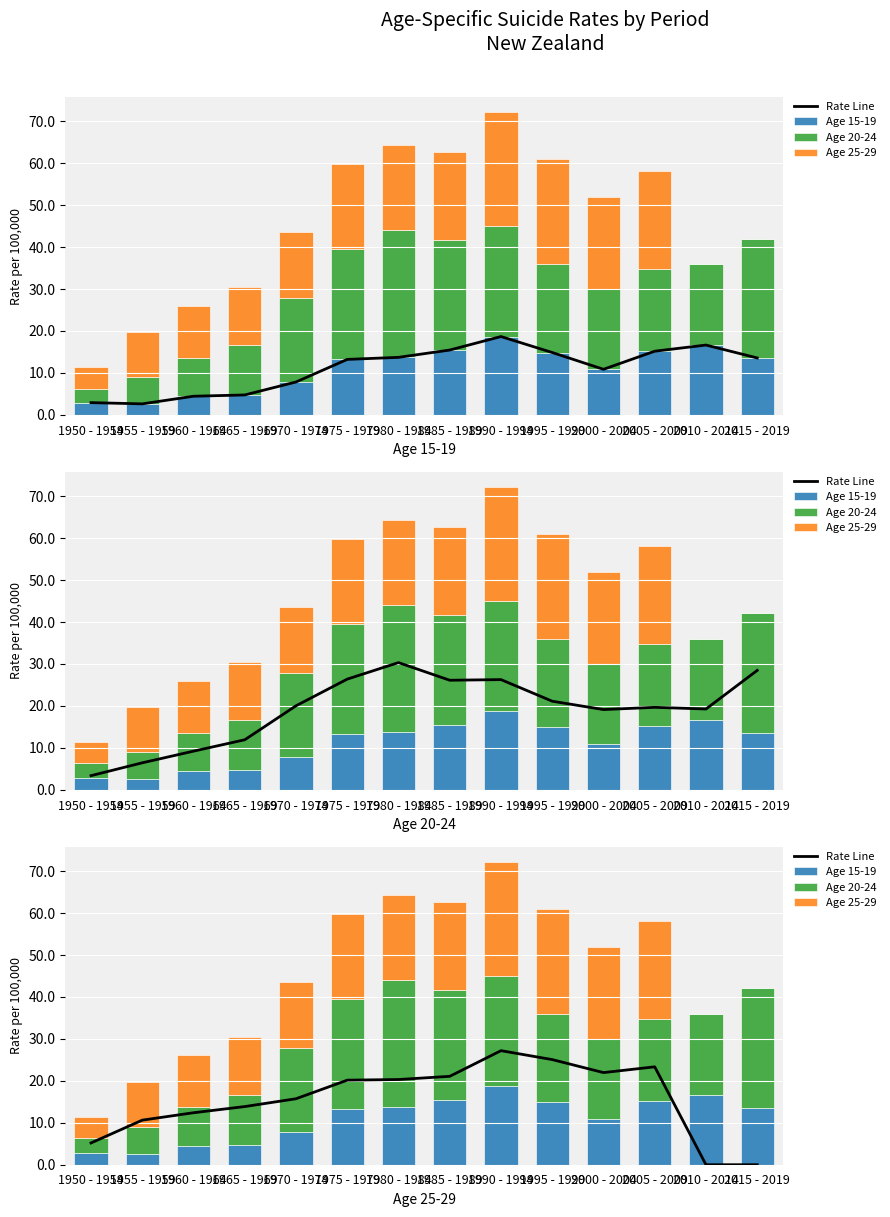

The value of Age 20-24 at 1950 - 1954 is 3.4. True or false?

True